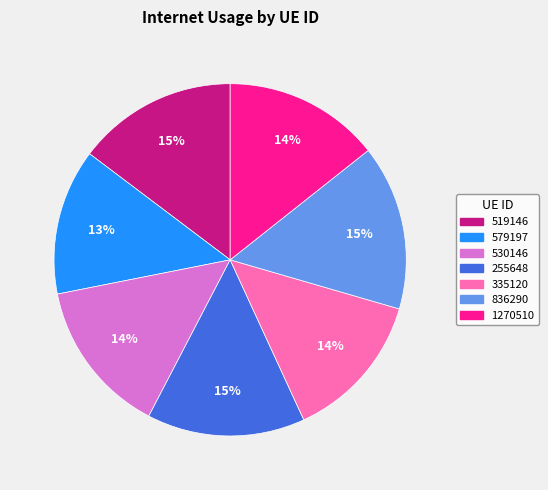

To the nearest percent, what is the difference between the largest and smallest slice percentages?

2%